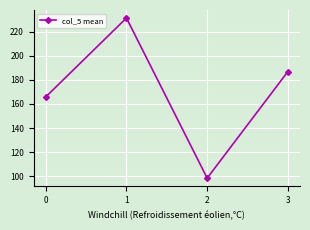

Between 2 and 3, which is larger?

3